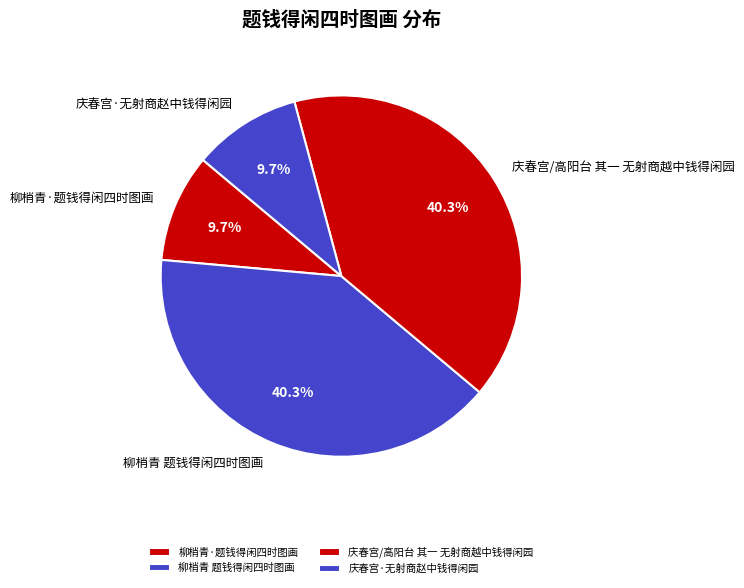

What is the ratio of the value at 庆春宫/高阳台 其一 无射商越中钱得闲园 to the value at 庆春宫·无射商赵中钱得闲园?

4.2